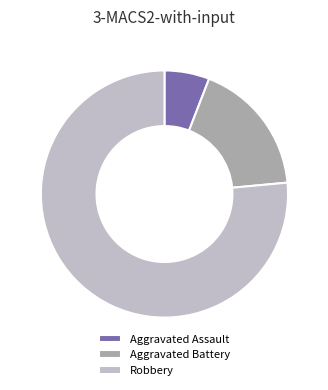

Is it true that Robbery is 76% of the pie?

True